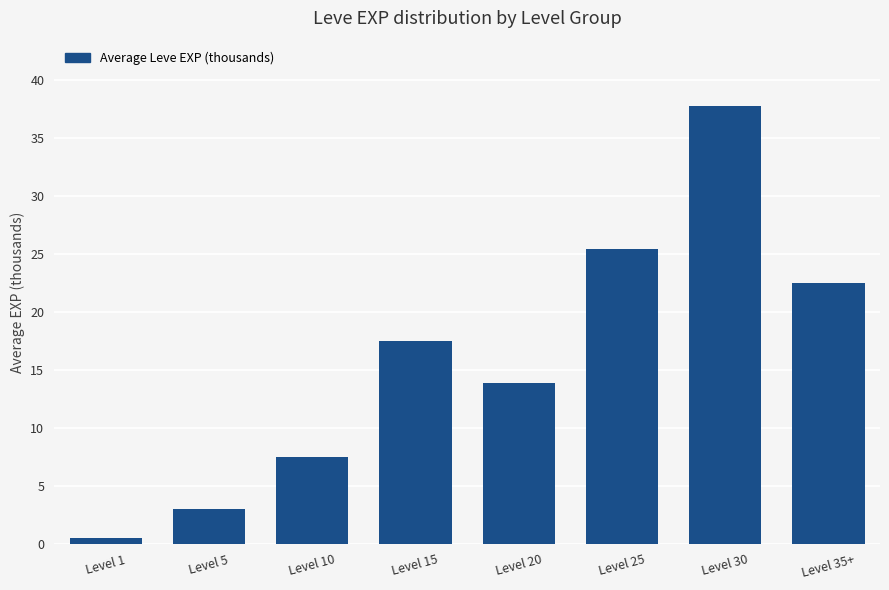

Rank the categories by value from highest to lowest.

Level 30, Level 25, Level 35+, Level 15, Level 20, Level 10, Level 5, Level 1